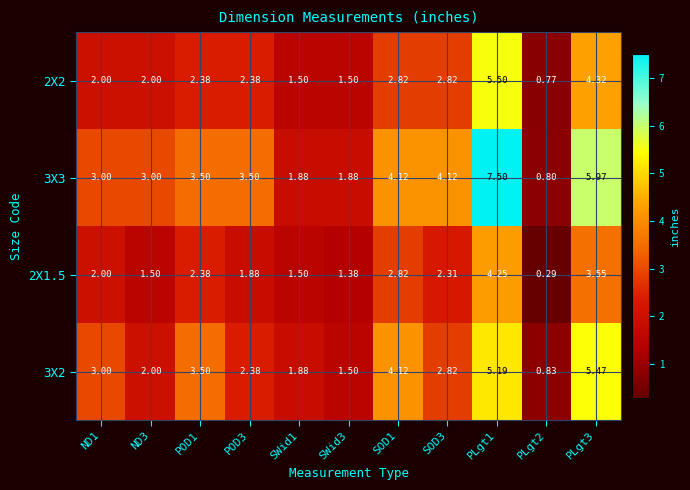

Which series changed the most between POD3 and SOD1?

3X2